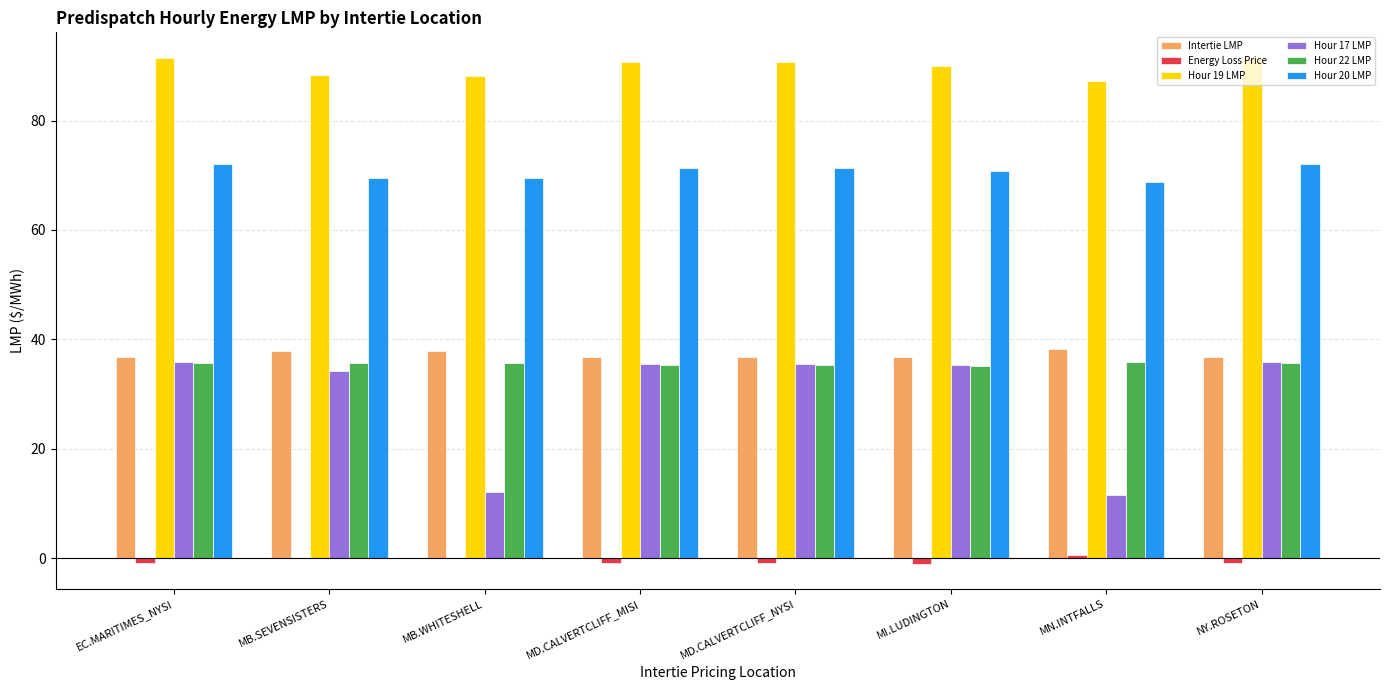

What is the maximum value for Hour 22 LMP?

35.8